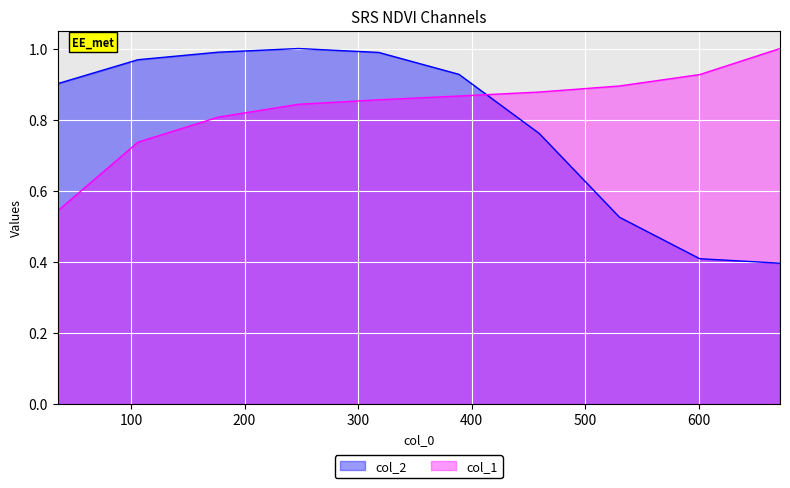

Reading left to right, list all the values displayed in this chart.

col_1: 0.5	0.7	0.8	0.8	0.9	0.9	0.9	0.9	0.9	1.0
col_2: 0.9	1.0	1.0	1.0	1.0	0.9	0.8	0.5	0.4	0.4